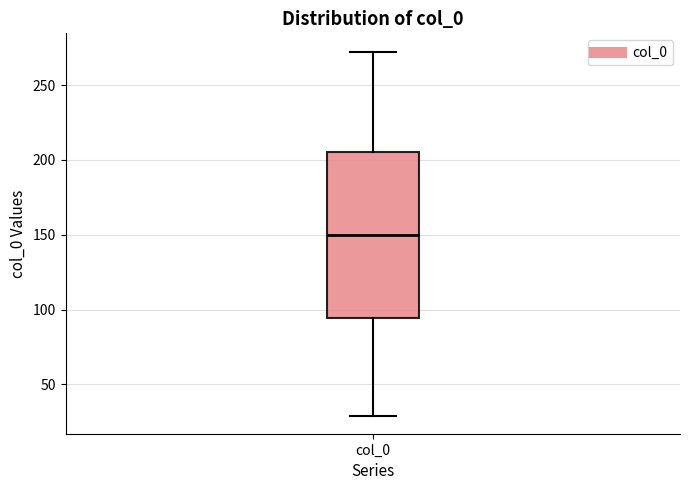

Where is the upper edge of the box for col_0 on the y-axis? The values are not printed on the chart, so give them approximately, as read against the axis.

205